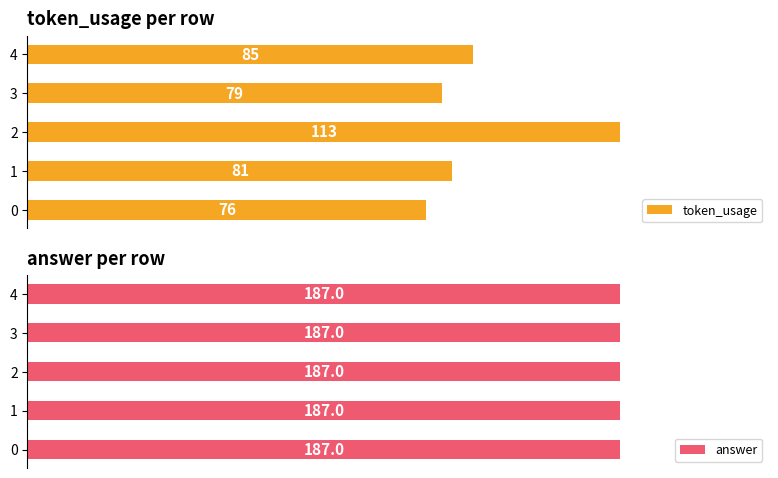

The token_usage series shows 20.1 at 0. True or false?

False